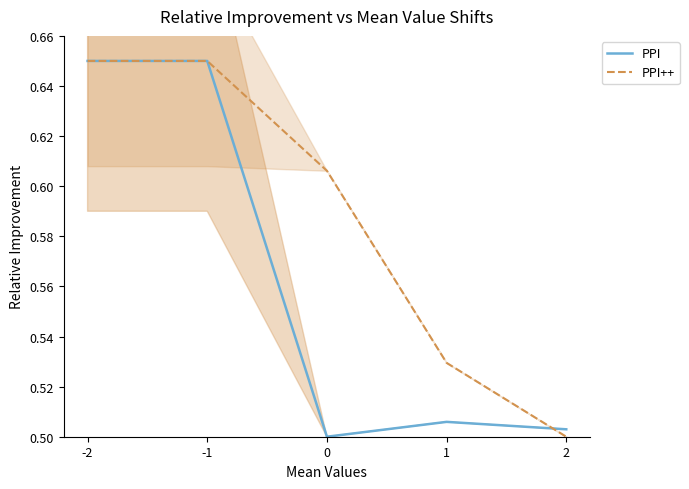

Count the PPI++ values in the range 0 to 1.

5